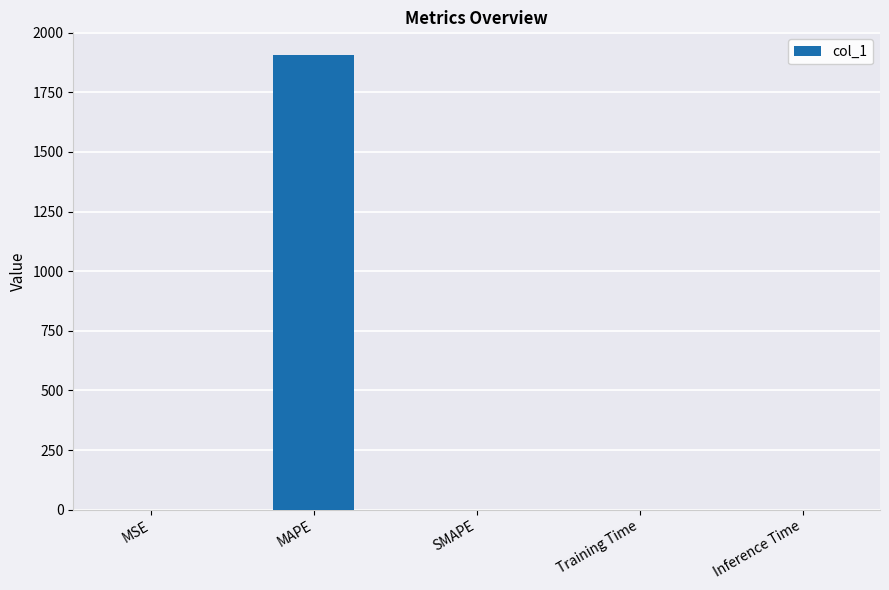

What is the greatest value displayed?

1905.9